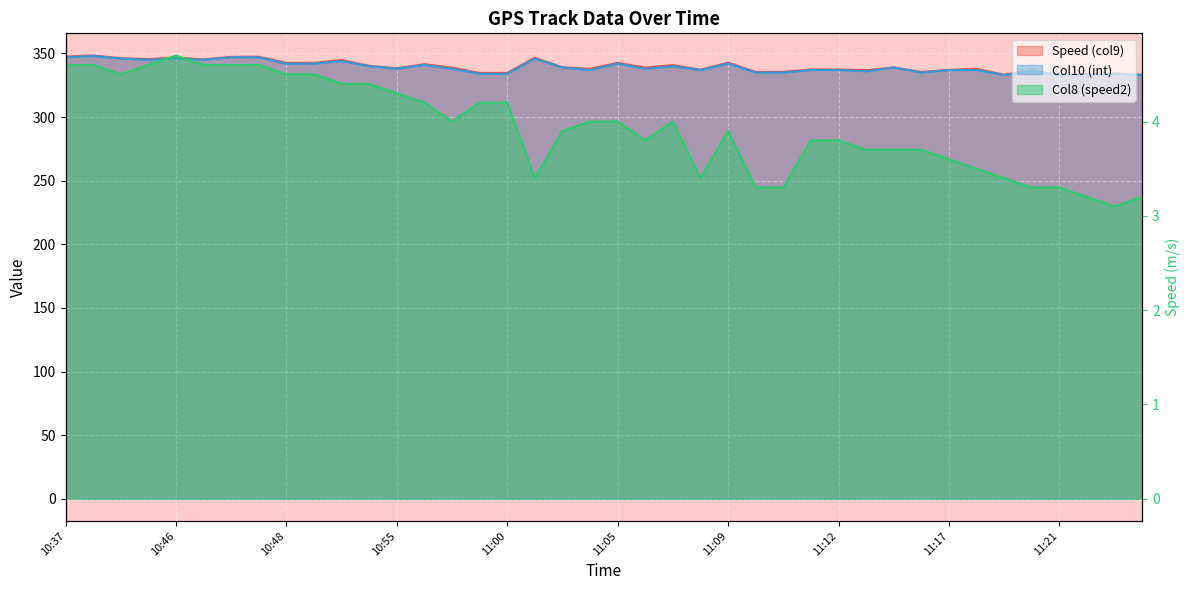

What is the total value across all series at 11:15?

674.1